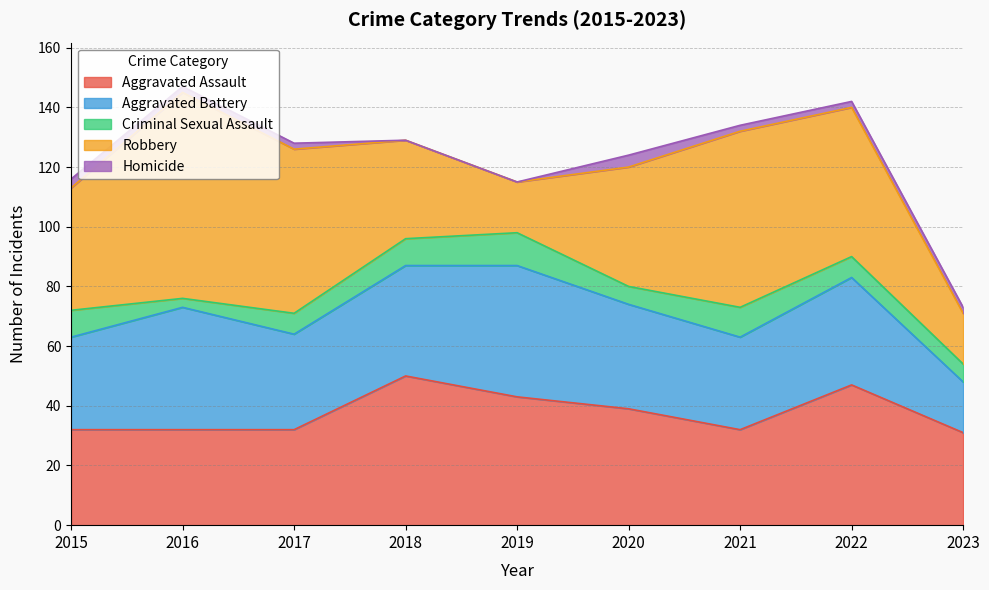

What is the difference between the Homicide values at 2020 and 2023?

2